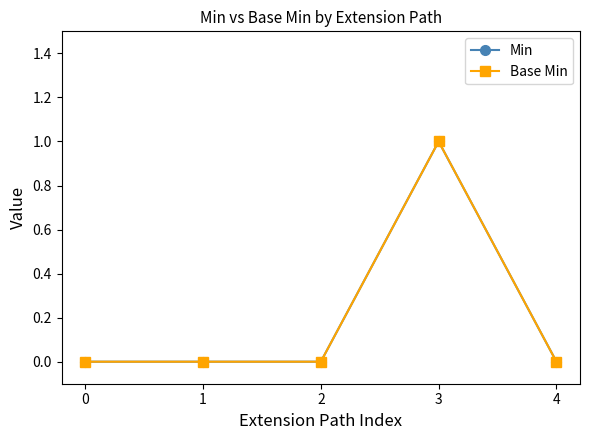

Does the chart have visible grid lines?

No